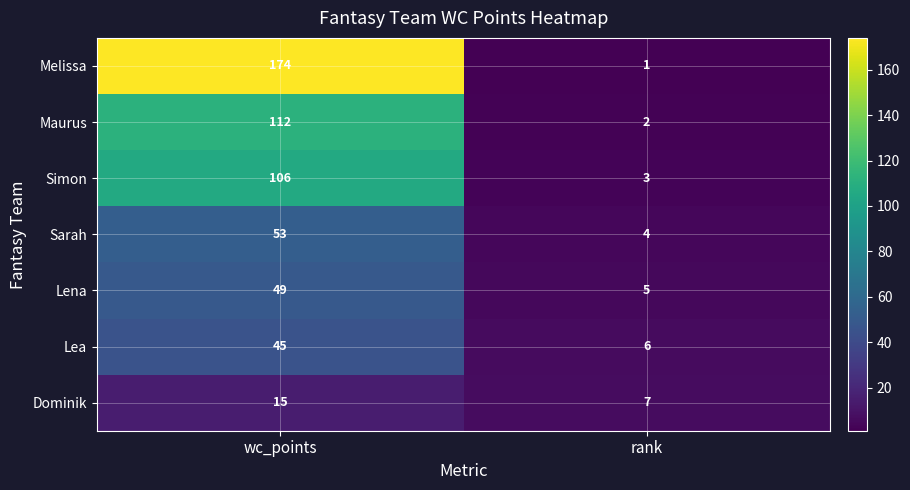

Count the number of data series in this chart.

7